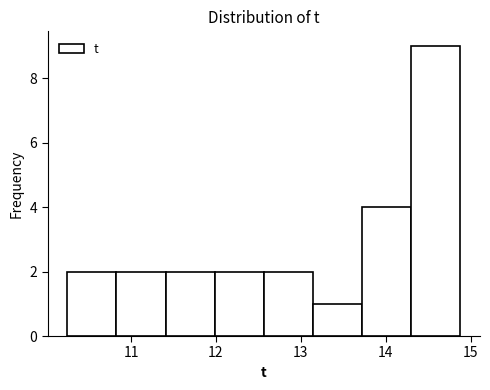

Reading left to right, list every bar in this chart as the range it spans on the x-axis followed by its height. Neither the bar edges nor the heights are printed on the chart, so give them approximately, as read against the axes.

10.3 to 10.8: 2
10.8 to 11.4: 2
11.4 to 12.0: 2
12.0 to 12.6: 2
12.6 to 13.1: 2
13.1 to 13.7: 1
13.7 to 14.3: 4
14.3 to 14.9: 9